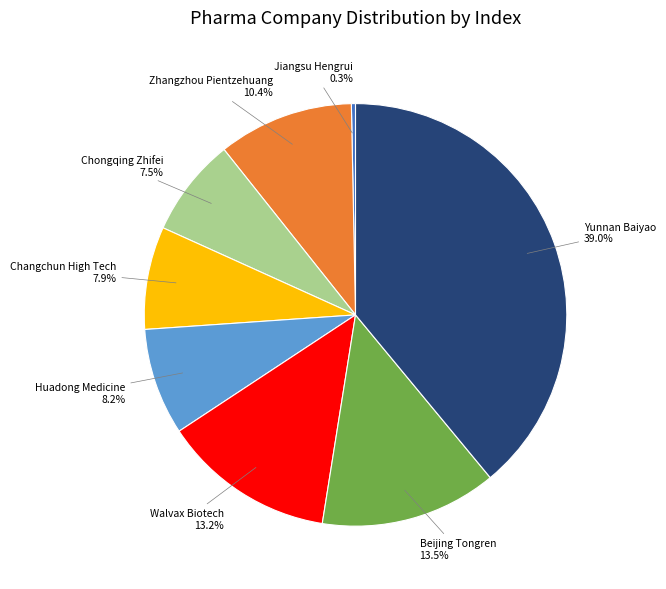

Which has a higher value, Chongqing Zhifei or Jiangsu Hengrui?

Chongqing Zhifei